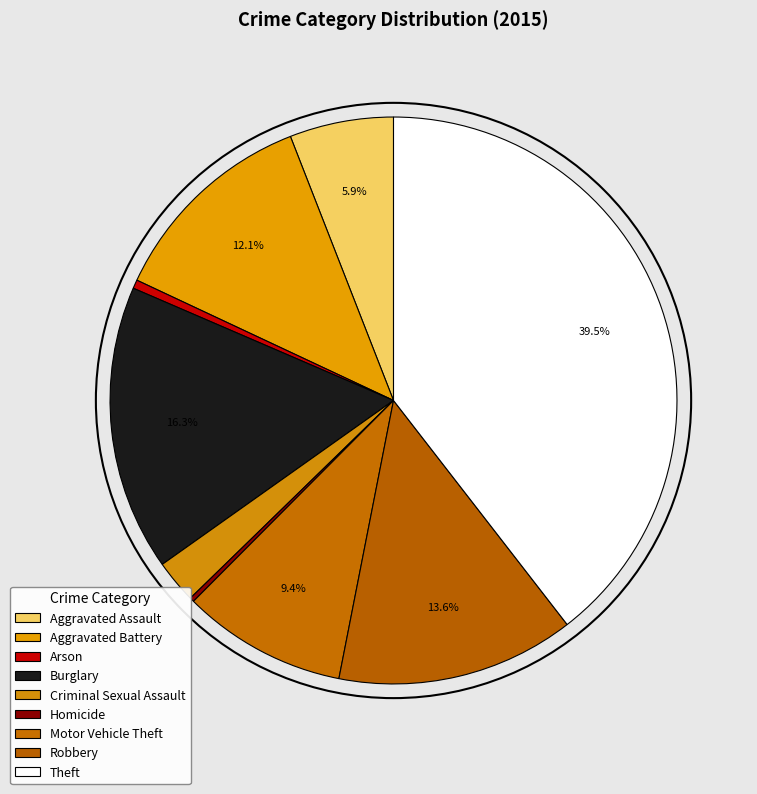

Count the number of slices in the pie.

9